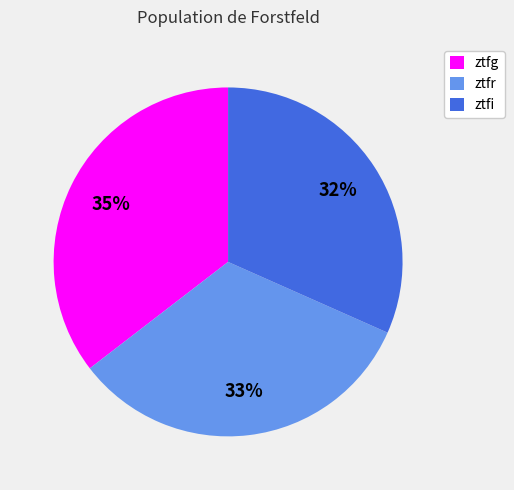

Count the number of slices in the pie.

3